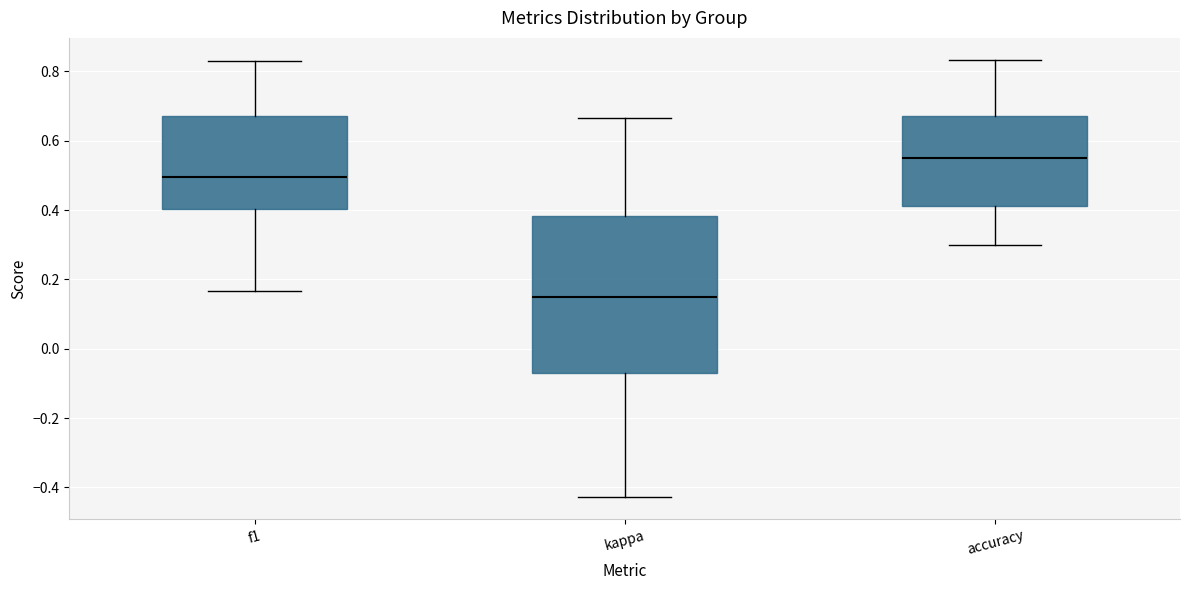

Comparing the boxes themselves (not the whiskers), which one is the tallest?

kappa